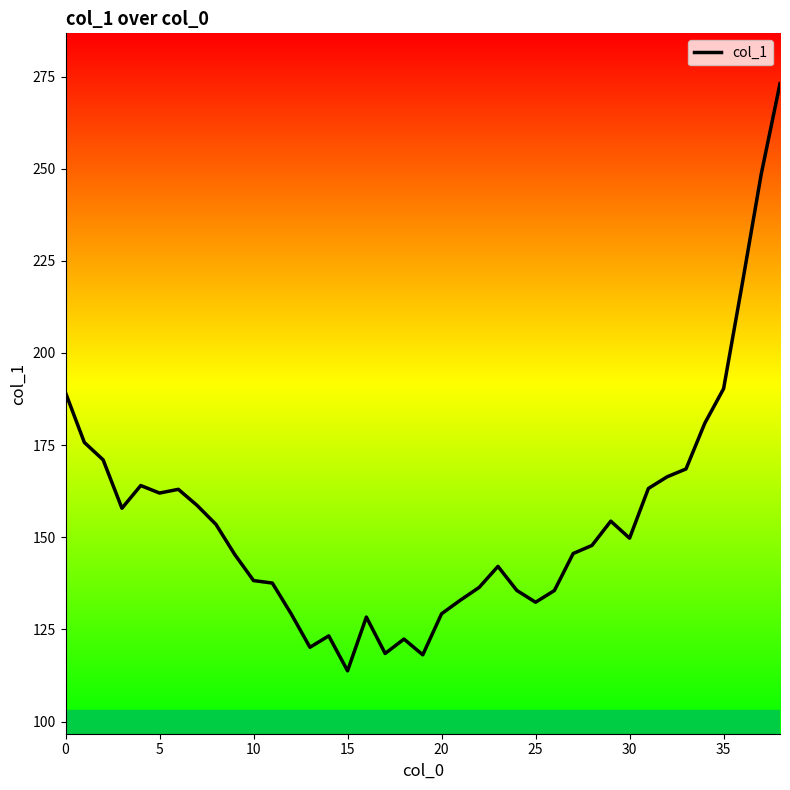

What is the minimum value shown in the chart?

113.8